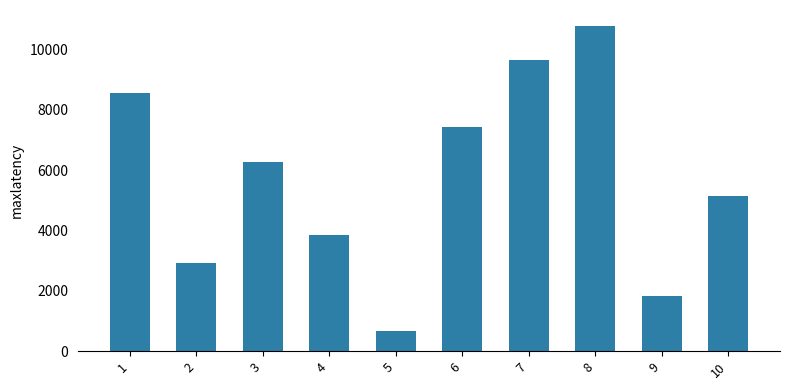

List the labels in order of value, smallest first.

5, 9, 2, 4, 10, 3, 6, 1, 7, 8